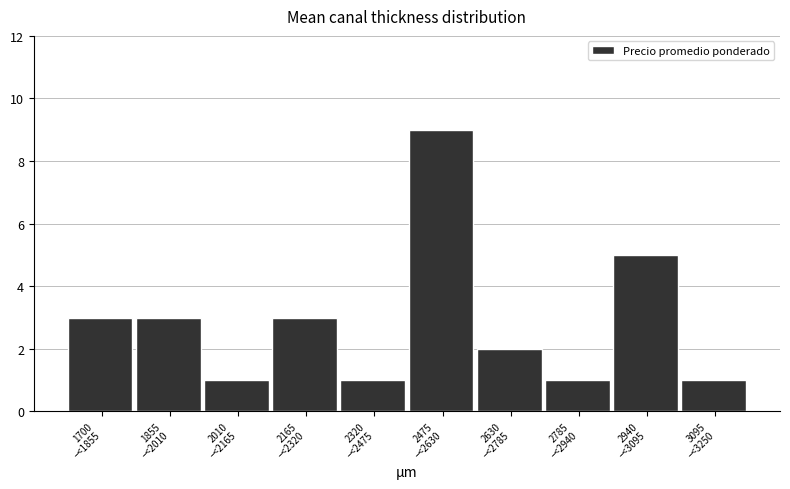

Reading left to right, extract all data points from this chart.

3	3	1	3	1	9	2	1	5	1